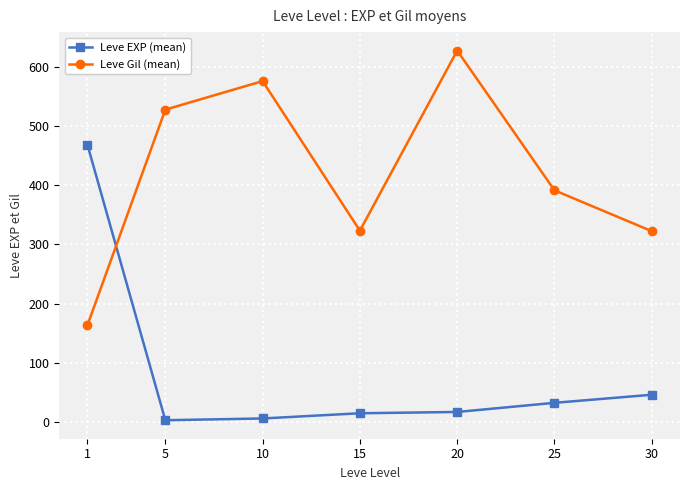

List the series in order of their peak value, lowest first.

Leve EXP (mean), Leve Gil (mean)